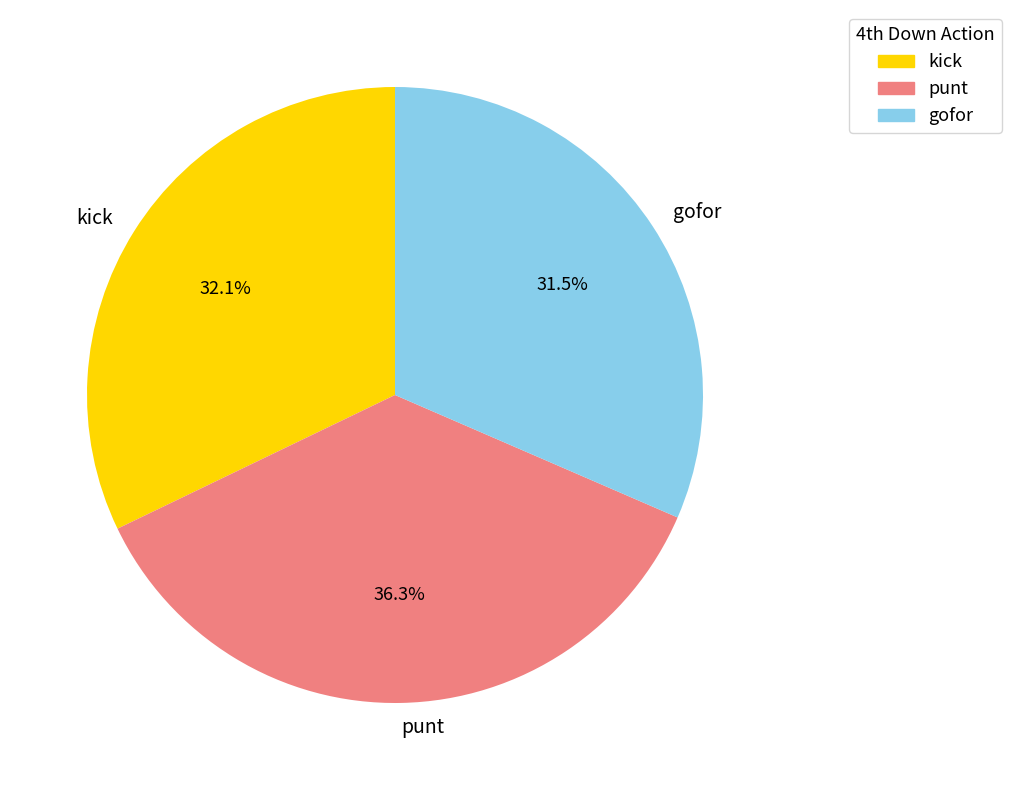

Count the number of slices in the pie.

3